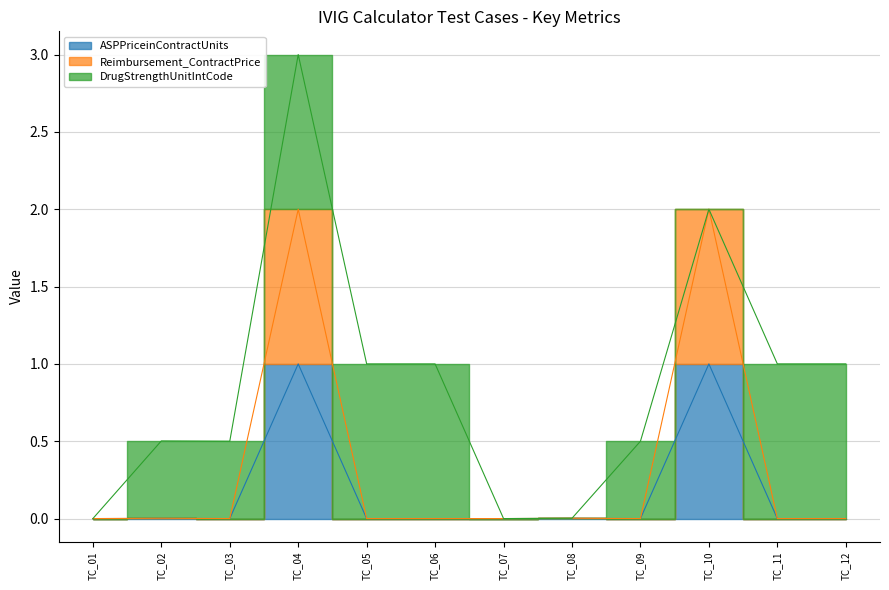

True or false: ASPPriceinContractUnits and Reimbursement_ContractPrice intersect in this chart.

False